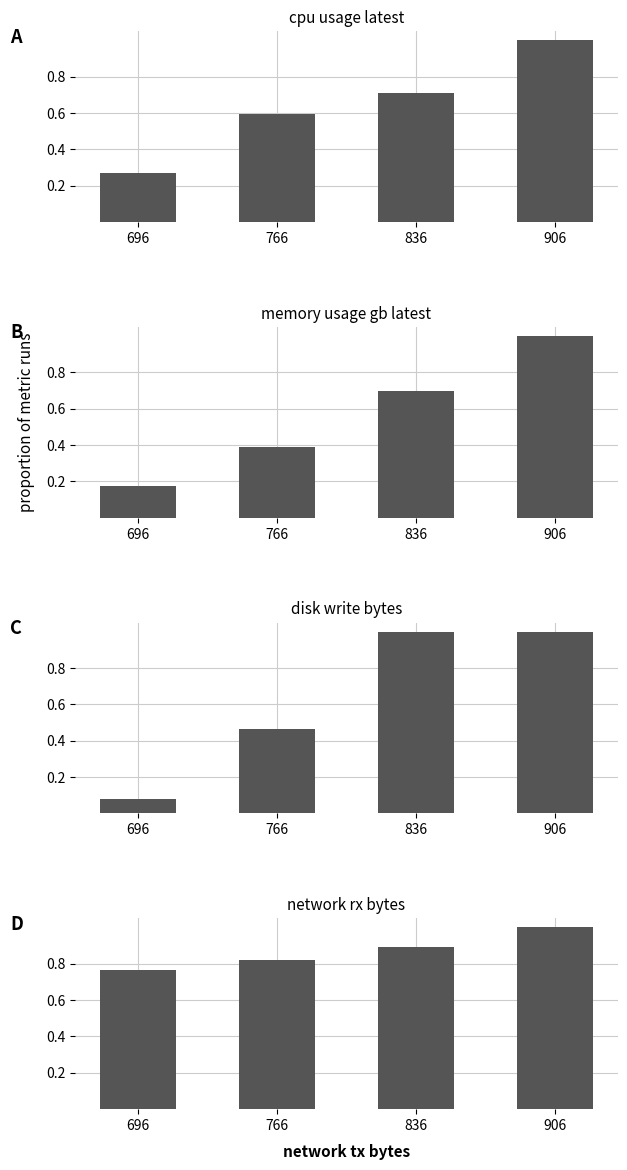

Count the network_rx_bytes values in the range 0 to 1.

4